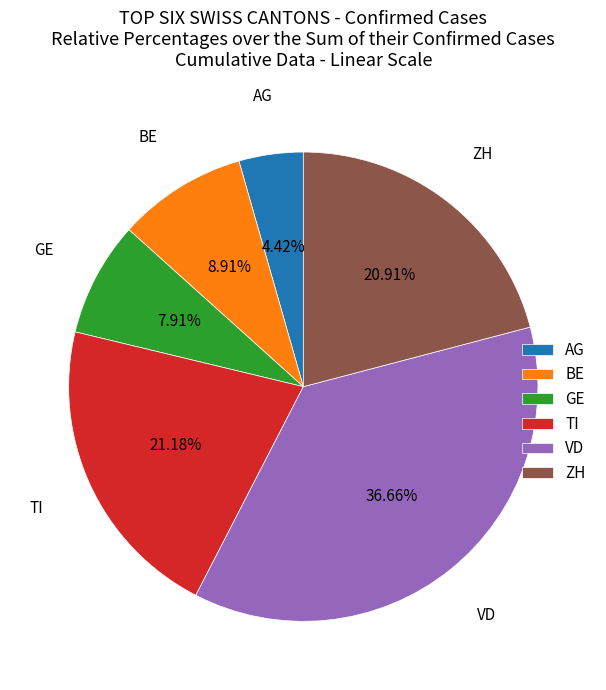

How much of the chart is everything except TI?

78.8%